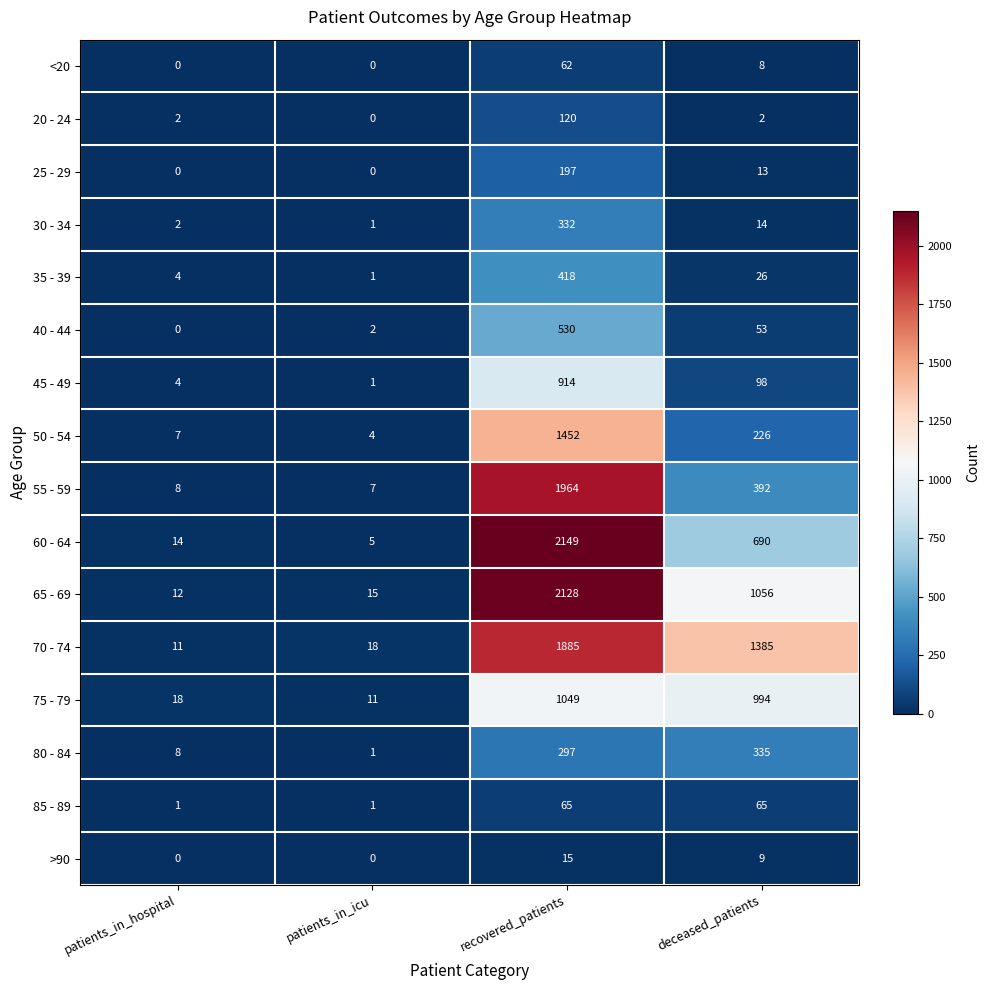

At which label does 70 - 74 first exceed 1385?

recovered_patients